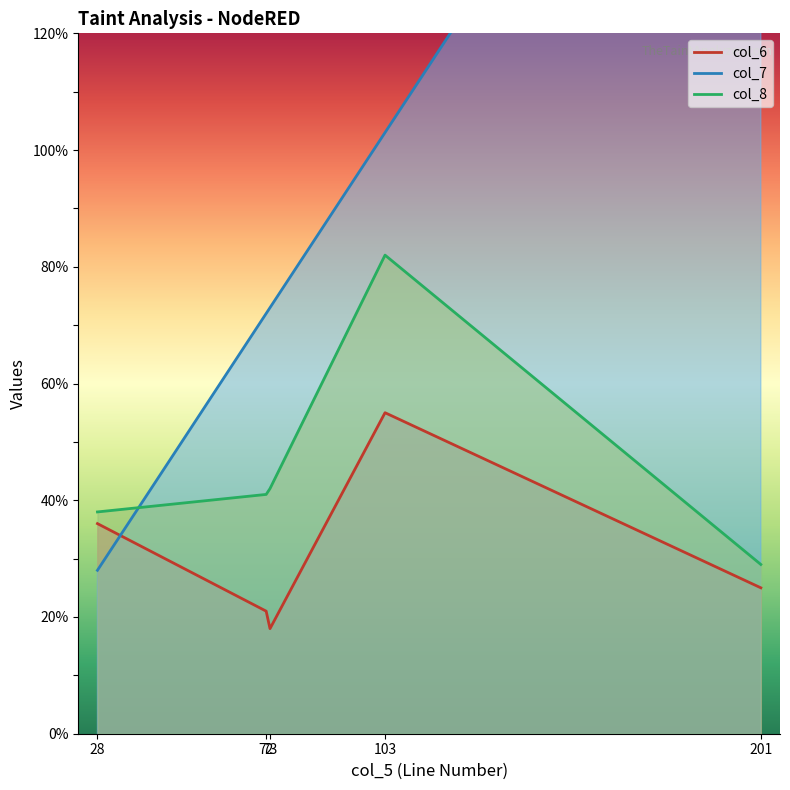

How many series are shown in this chart?

3